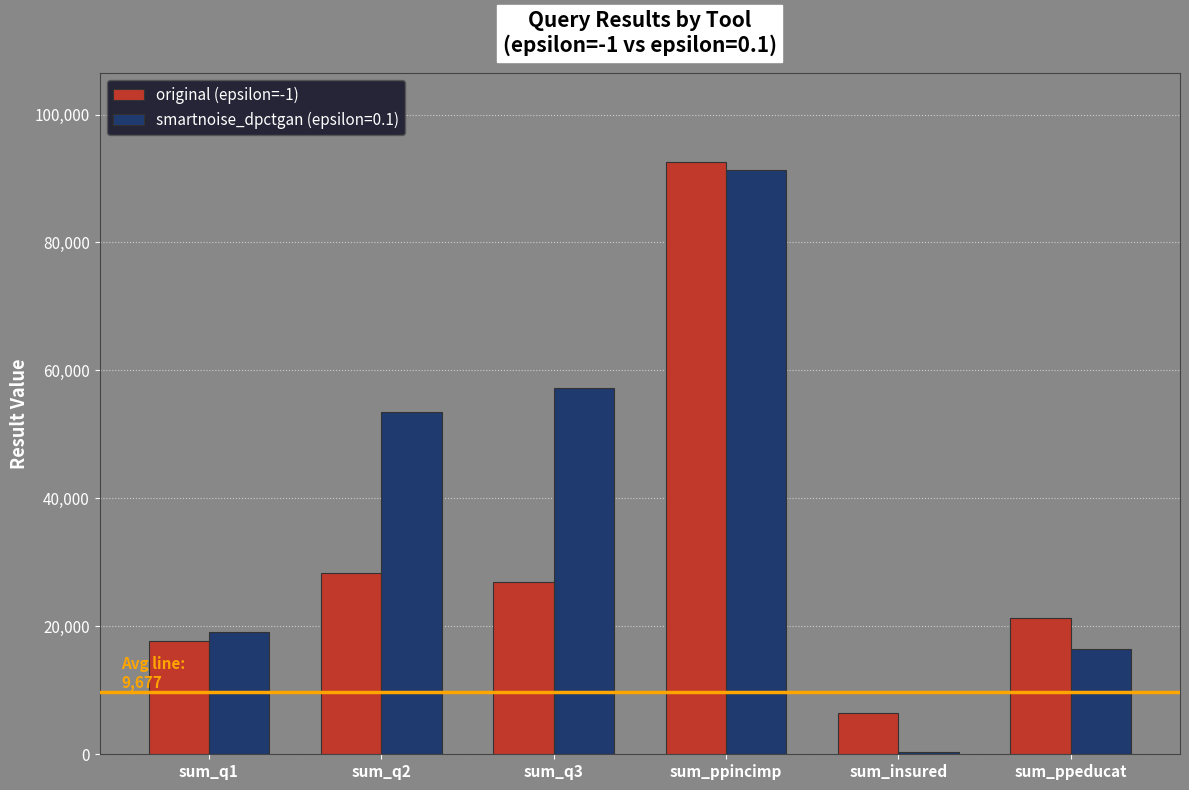

Which series has the largest range (max minus min)?

smartnoise_dpctgan (epsilon=0.1)